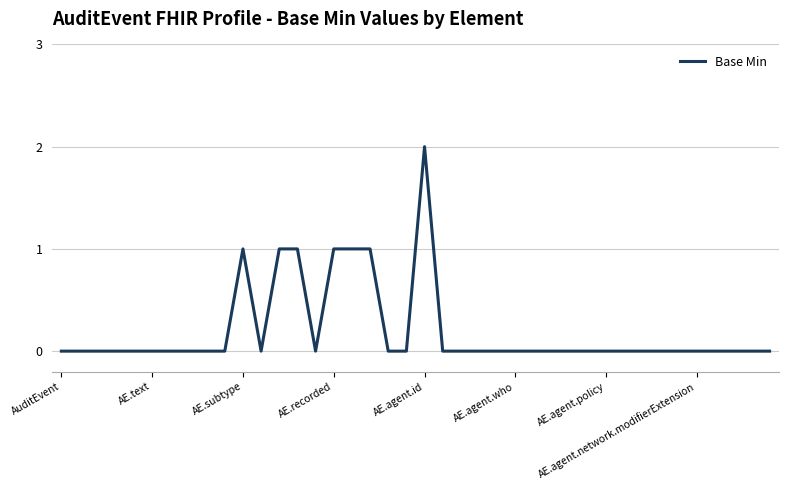

Which label corresponds to the largest value in the chart?

AE.agent.id